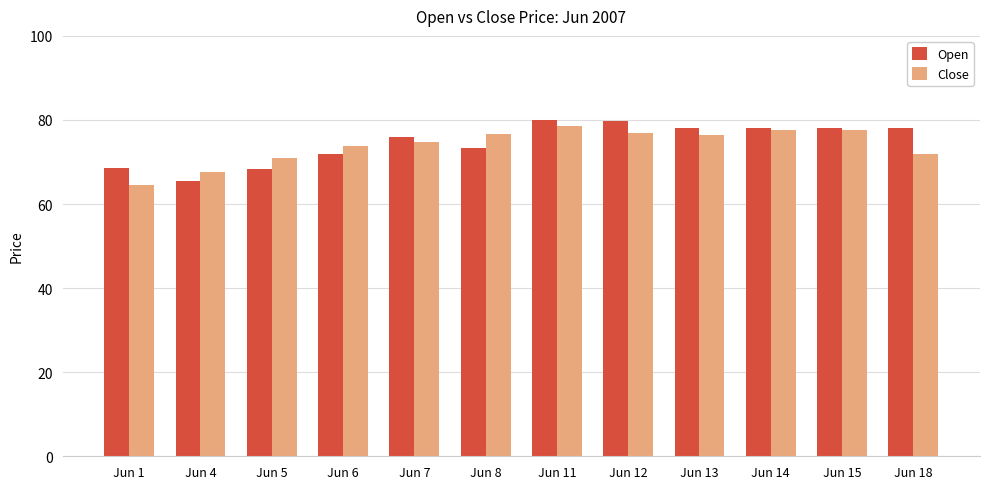

At which category is the sum across all series the highest?

Jun 11